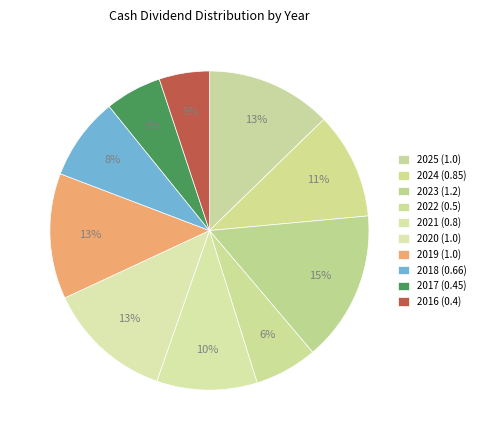

To the nearest percent, what is the difference between the largest and smallest slice percentages?

10%